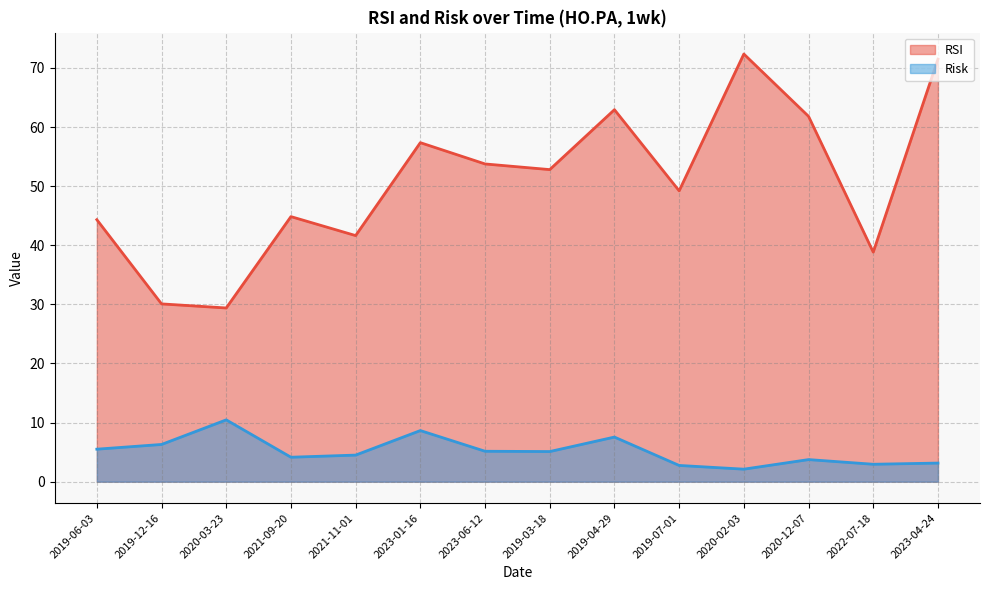

Between 2019-03-18 and 2019-07-01, which series saw the biggest shift?

RSI